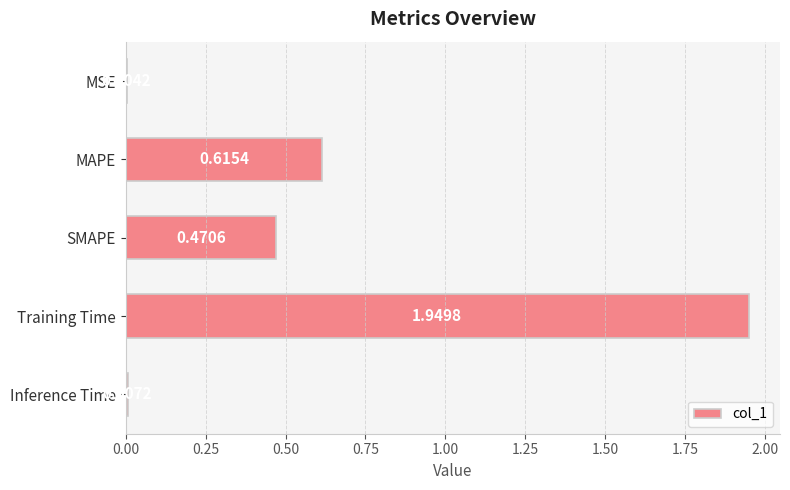

What is the sum of all values?

3.0